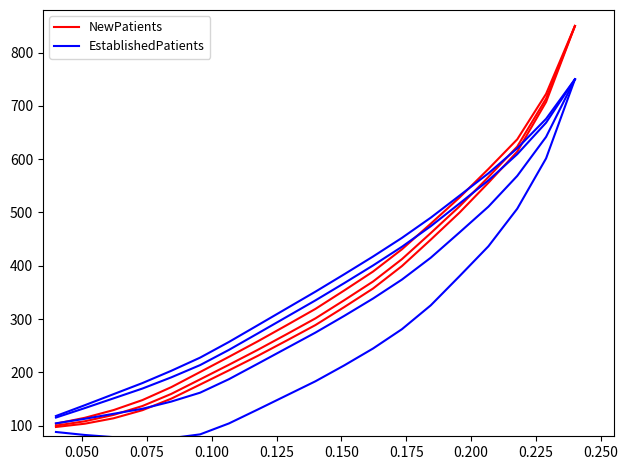

What is the highest value of the NewPatients series?

850.0